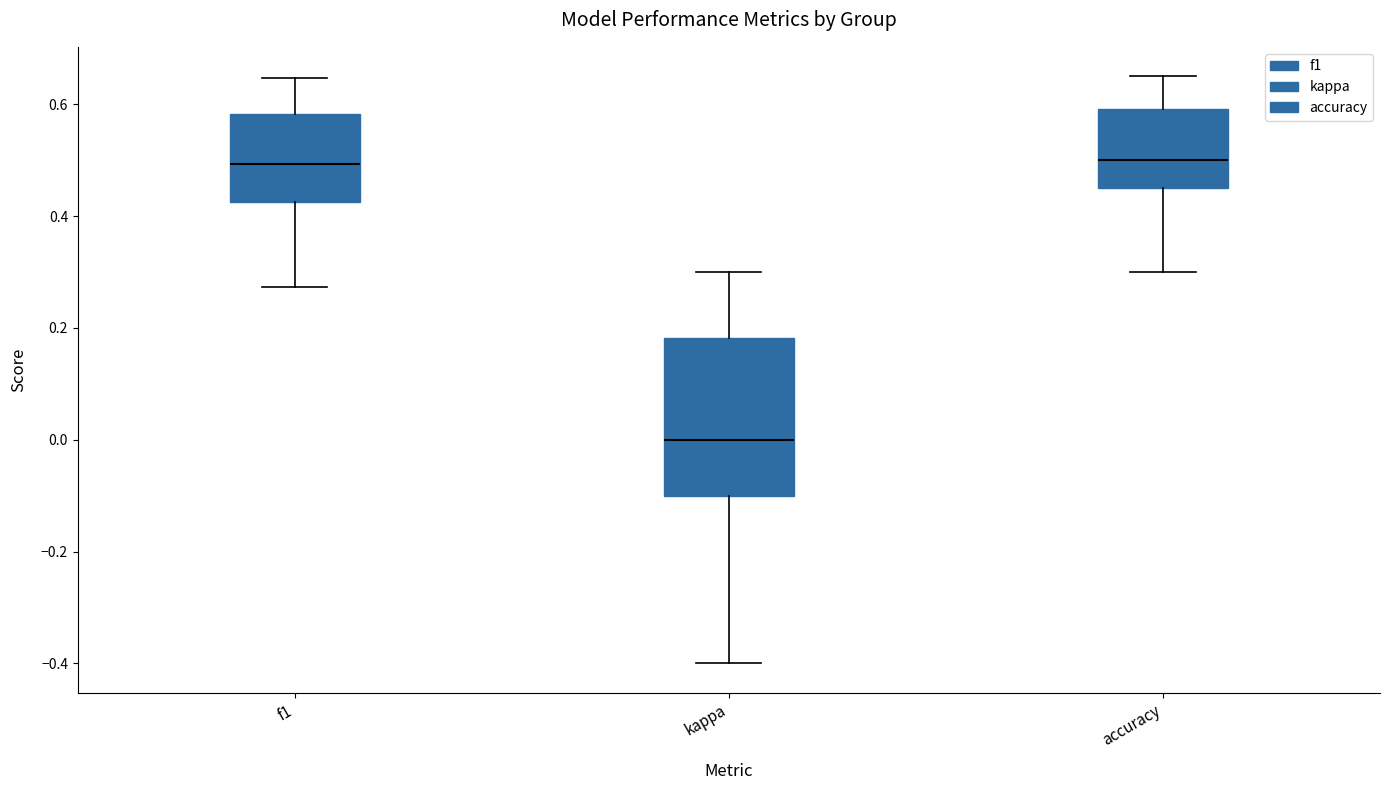

Which box's median line is the lowest?

kappa